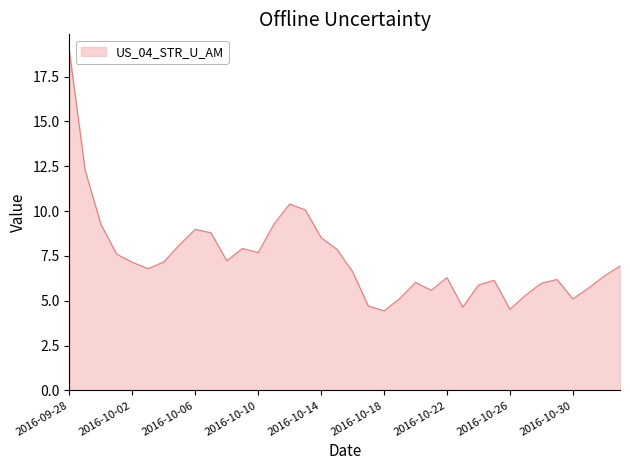

What is the minimum value shown in the chart?

4.4